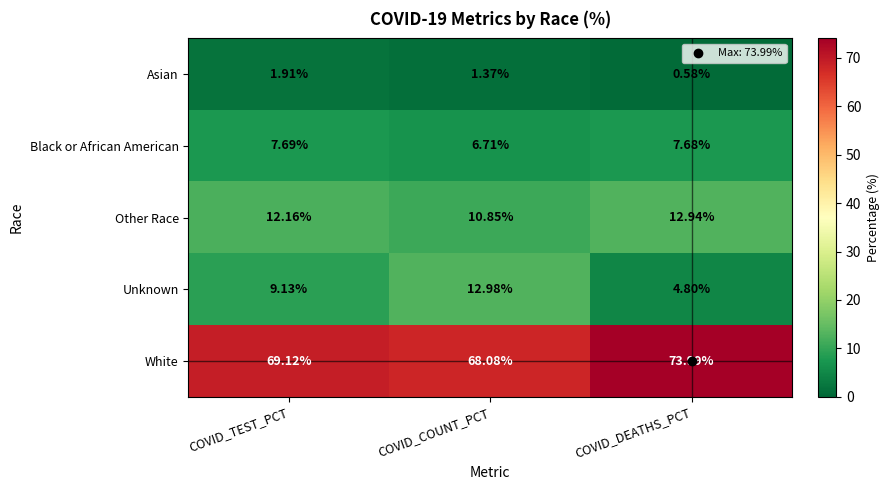

Count the number of data series in this chart.

5